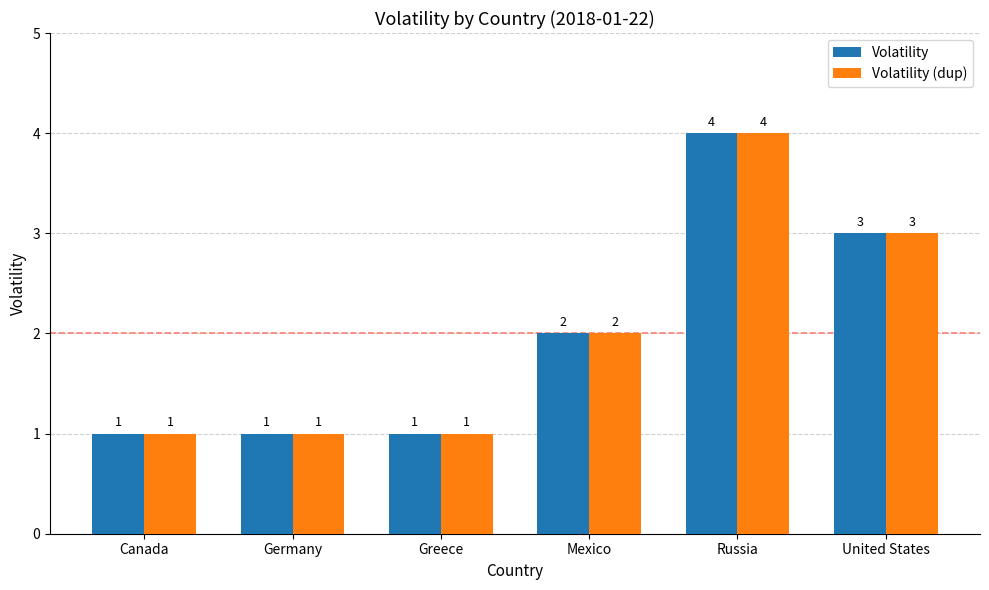

Reading right to left, extract all data points from this chart.

Volatility: 3	4	2	1	1	1
Volatility (dup): 3	4	2	1	1	1